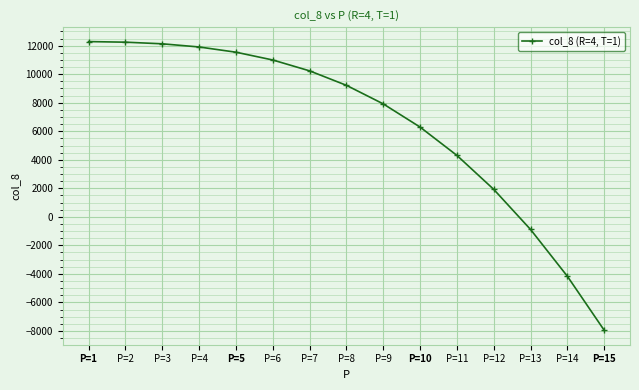

Which has a higher value, P=11 or P=1?

P=1